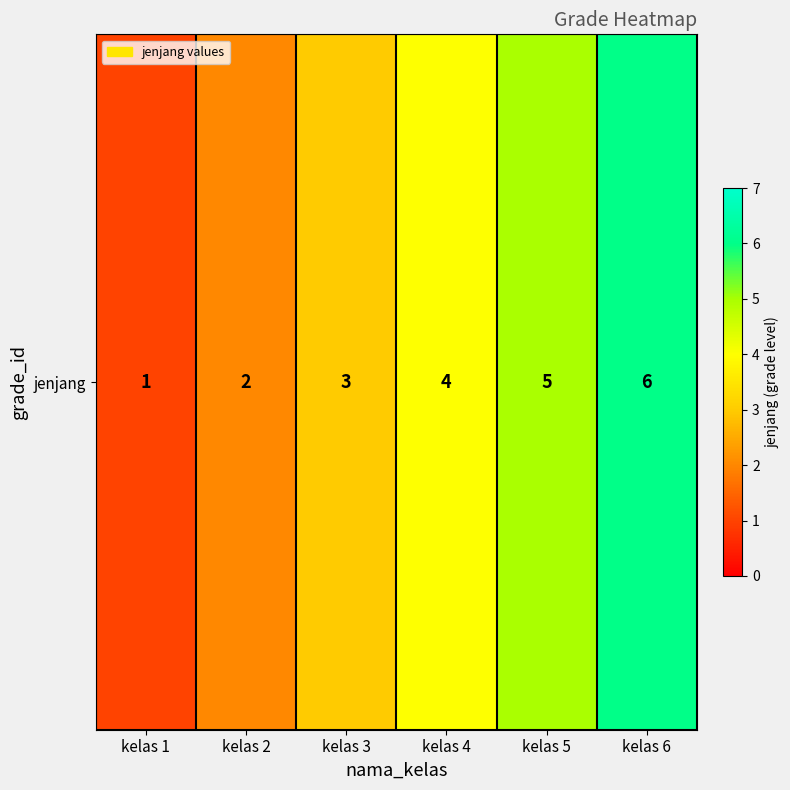

How many distinct data groups are displayed?

1